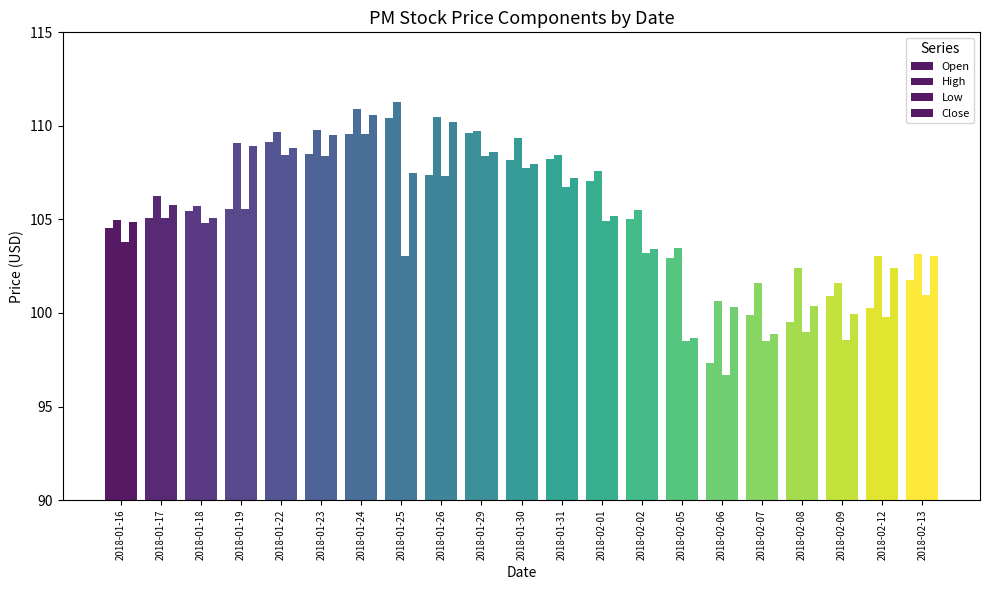

How many distinct data groups are displayed?

4